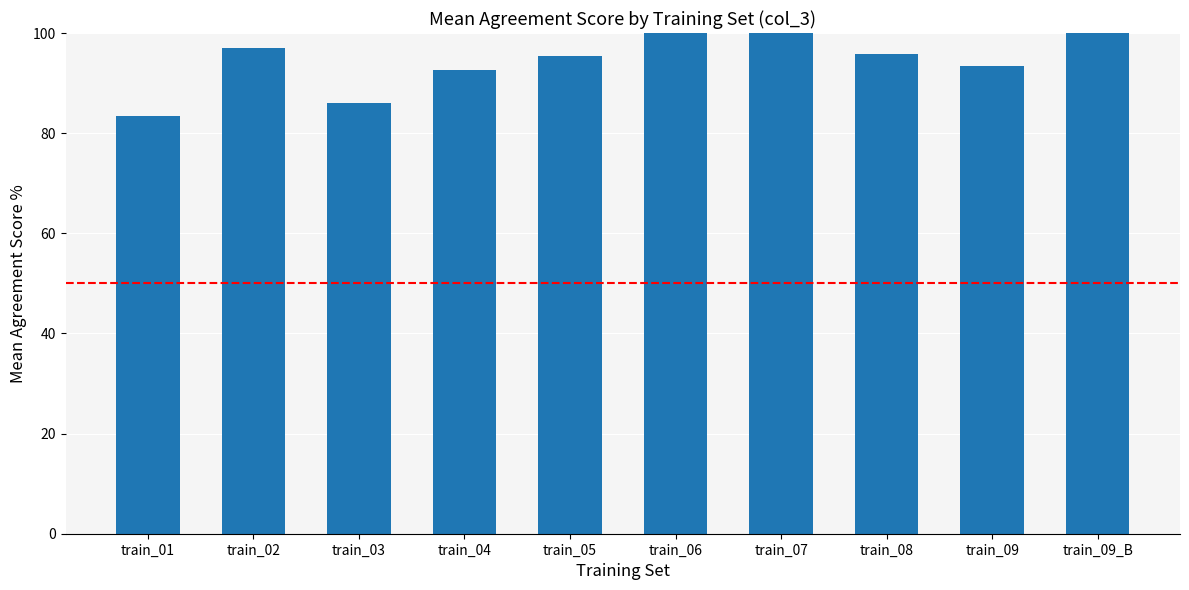

How many series are shown in this chart?

1